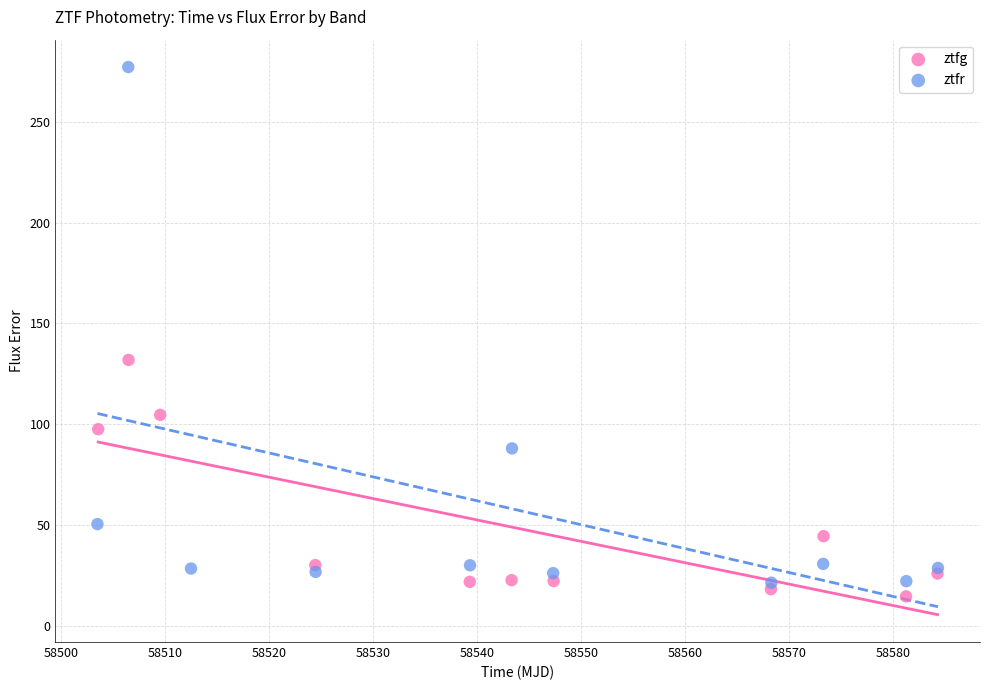

Which series has the largest Y range (max minus min)?

ztfr